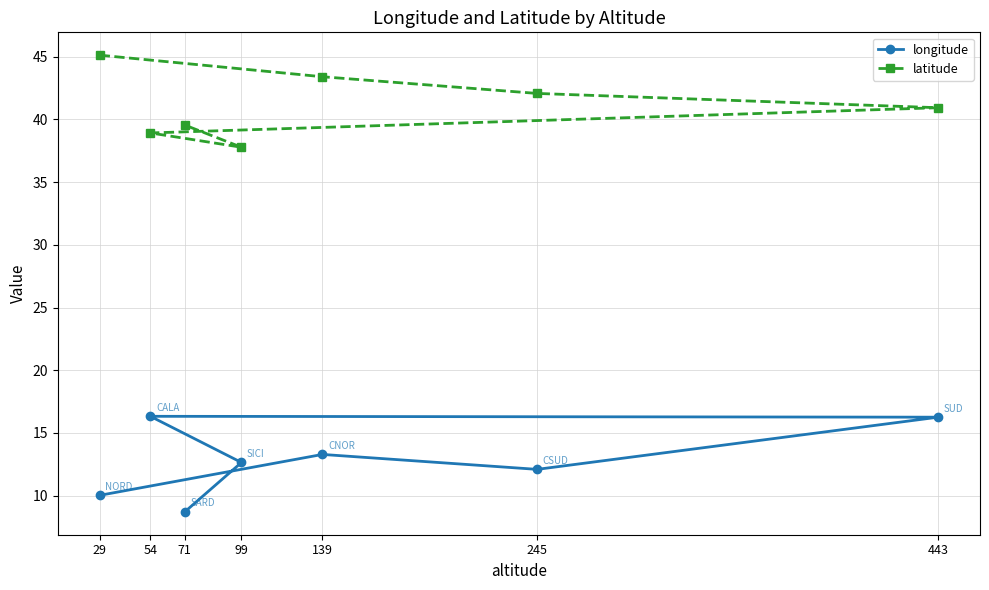

Reading left to right, extract all data points from this chart.

longitude: 10.0	13.3	12.1	16.3	16.3	12.7	8.7
latitude: 45.1	43.4	42.1	40.9	38.9	37.8	39.5